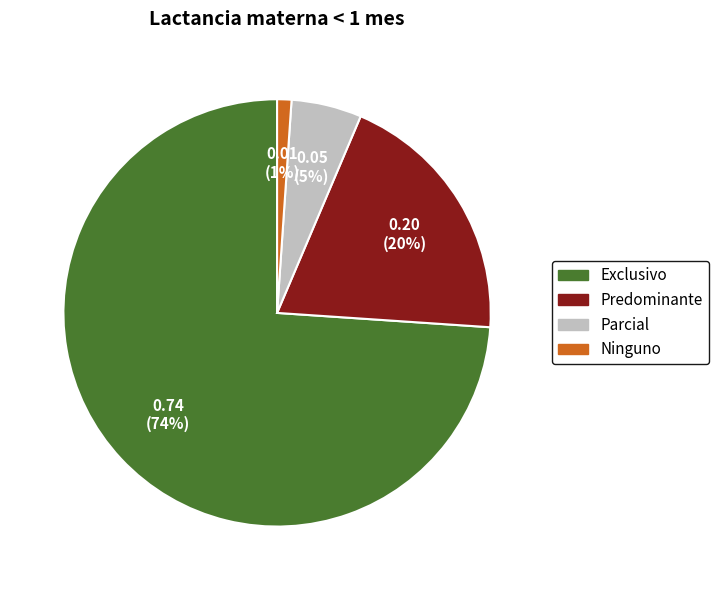

Does Predominante account for over 50% of the chart?

No